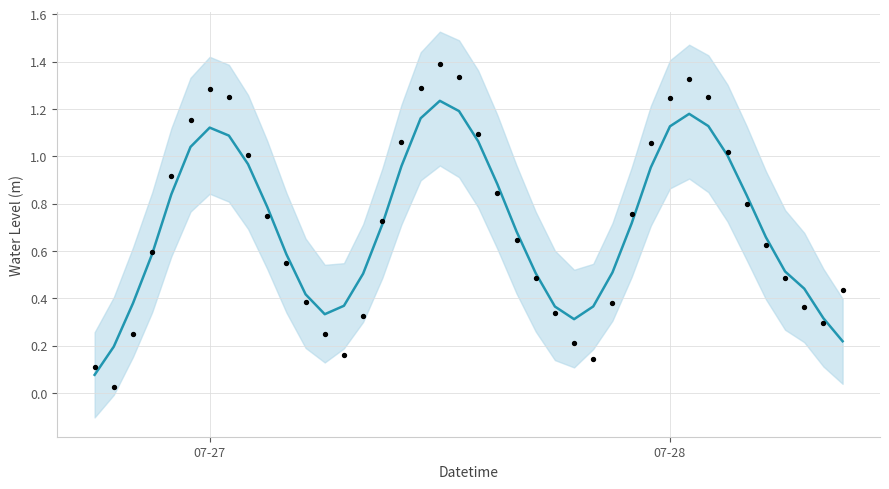

Which series reaches the minimum Y coordinate?

Water Level (m) obs